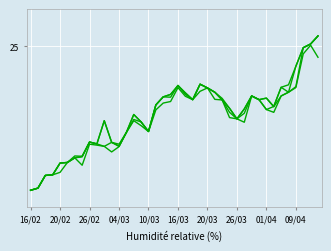

Is this an area chart (filled region under the line)?

No